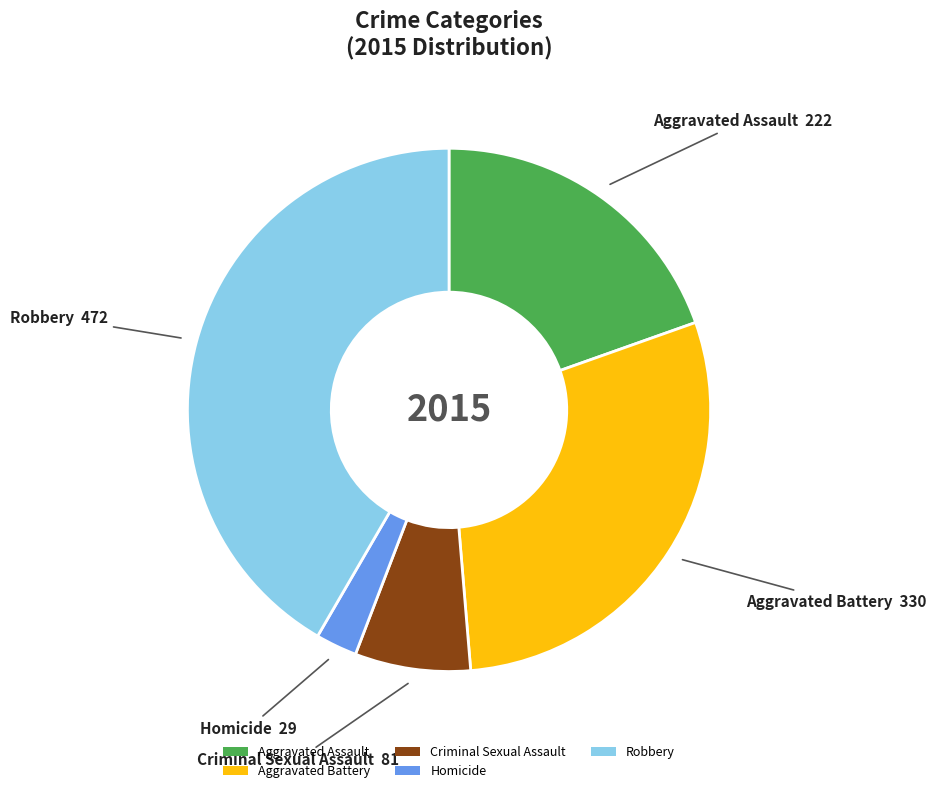

Is it true that Aggravated Battery is 29% of the pie?

True